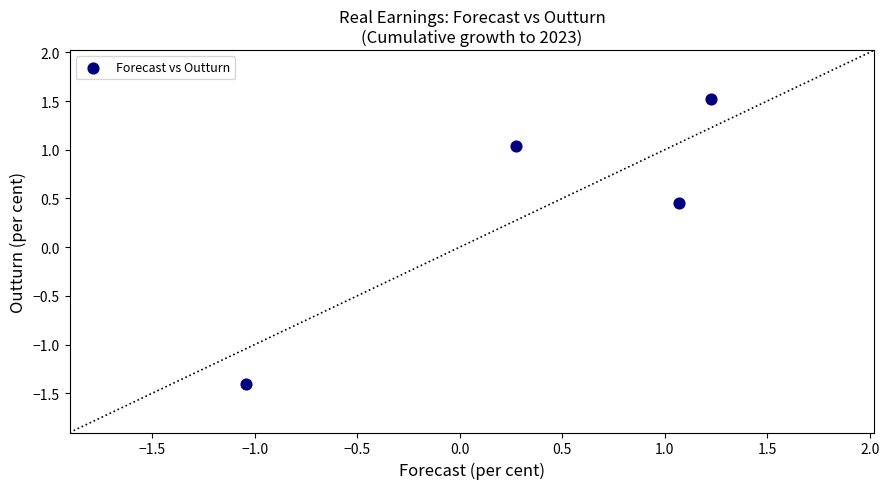

What is the average Y value?

0.4